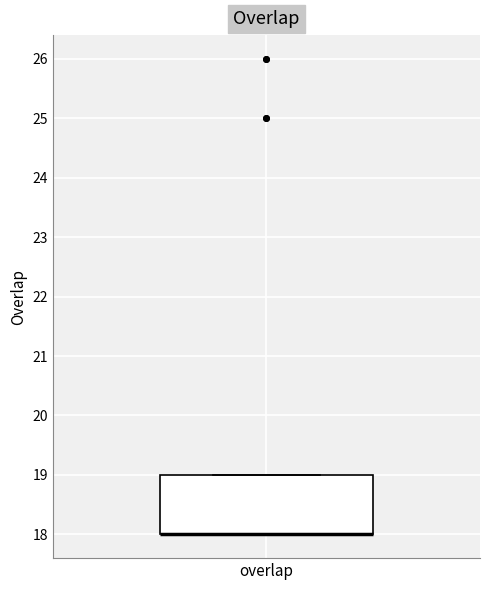

Read this box plot against the y-axis: the position of the median line, the range covered by the box, and the ends of both whiskers. The values are not printed on the chart, so give them approximately, as read against the axis.

median 18 (drawn on the box's lower edge), box 18 to 19, whiskers 18 to 19